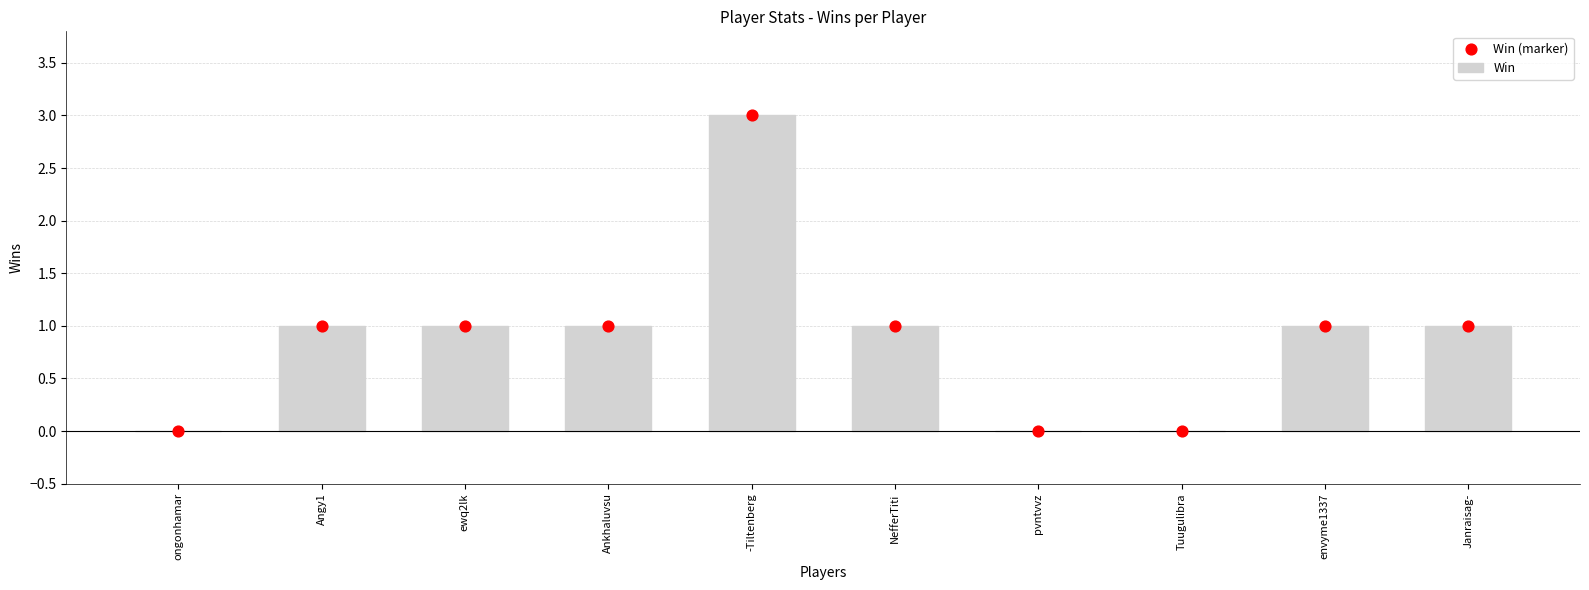

At how many categories does at least one series exceed 2?

1